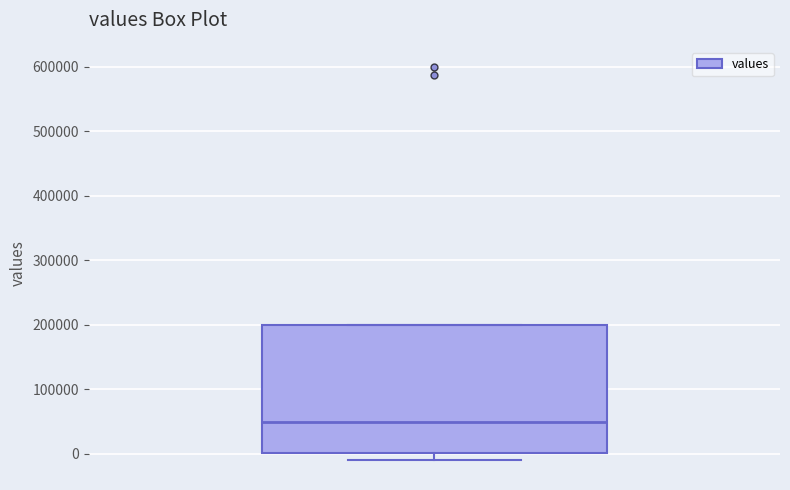

Read this box plot against the y-axis: the position of the median line, the range covered by the box, and the ends of both whiskers. The values are not printed on the chart, so give them approximately, as read against the axis.

median 50000, box 0 to 200000, whiskers -10000 to 200000